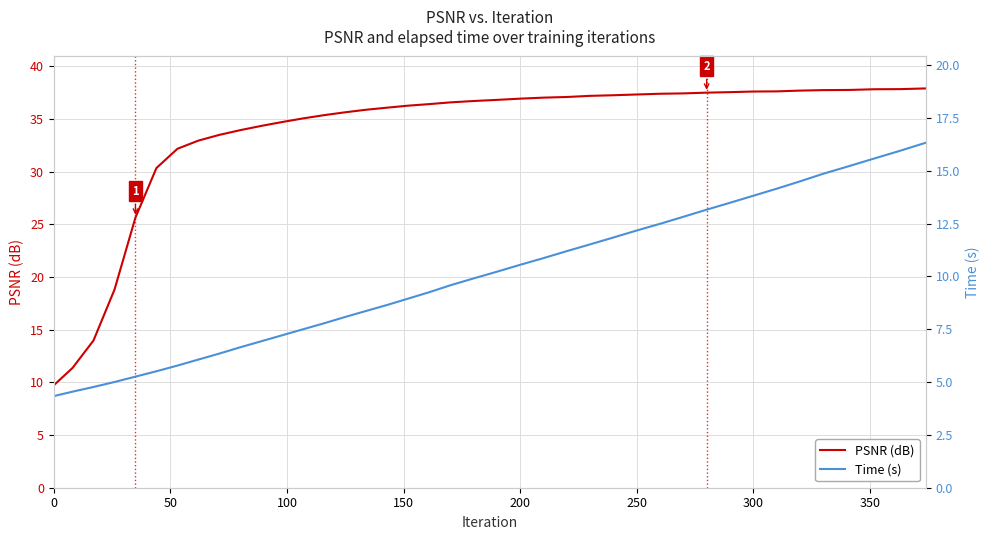

What is the label of the 23rd point from the left?

200